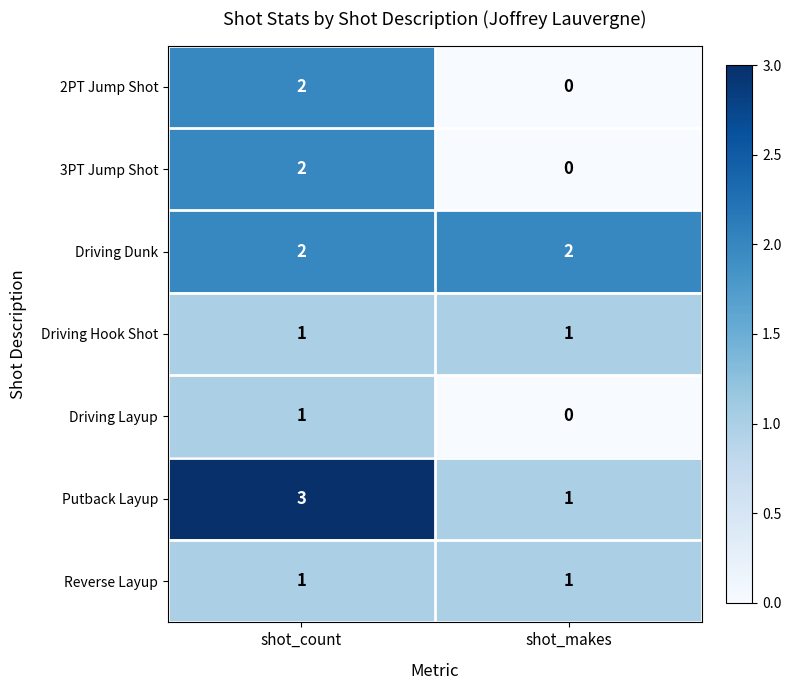

Which category has the lowest value in the Driving Layup series?

shot_makes